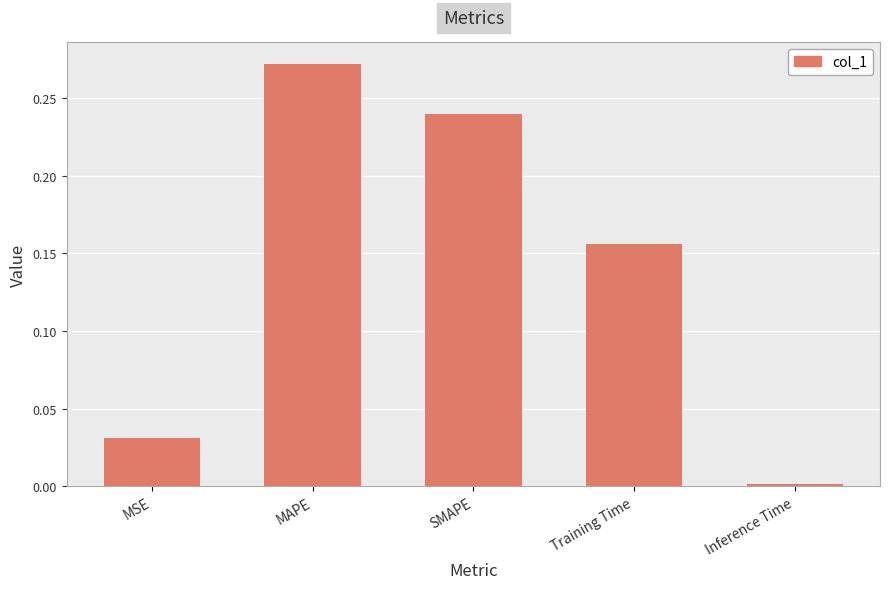

Does the chart contain any negative values?

No